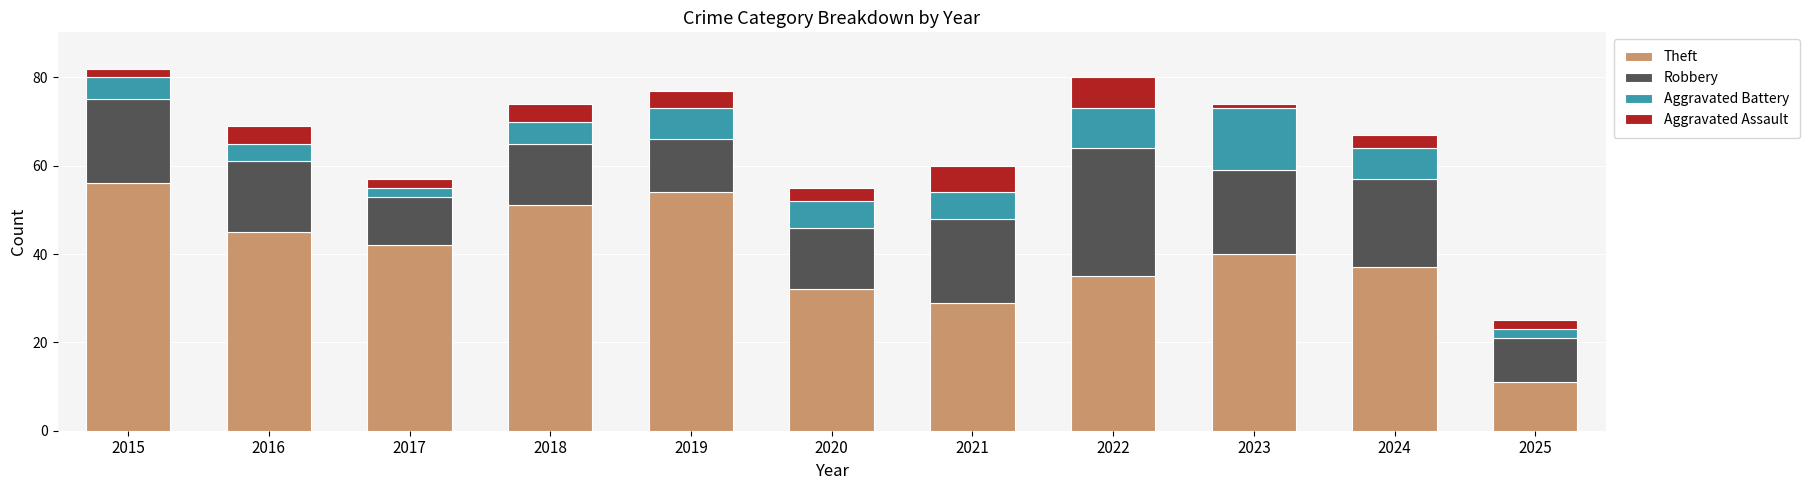

Which category has the lowest value in the Theft series?

2025